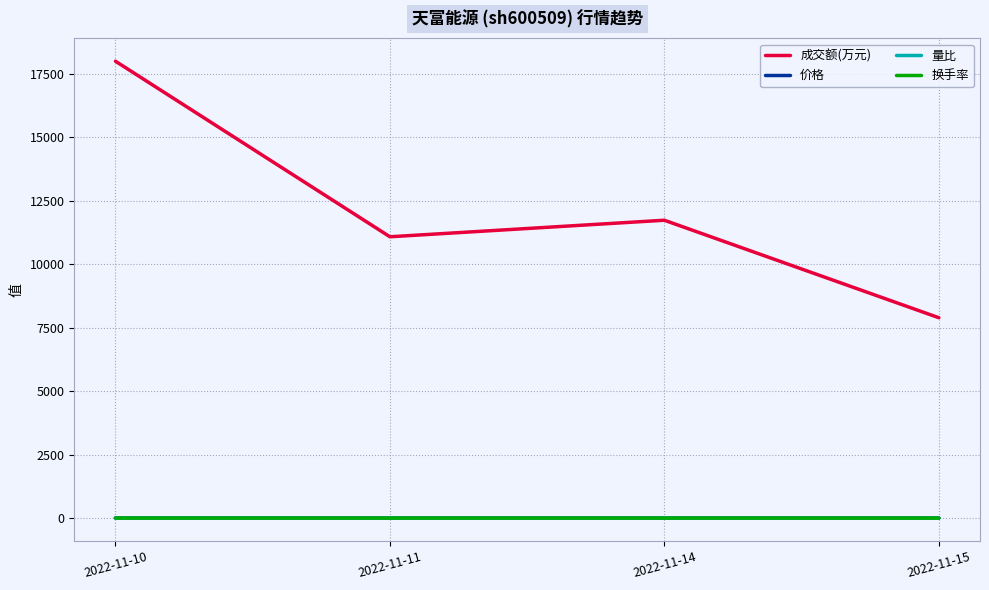

What is the difference between the highest and lowest values at 2022-11-10?

17999.0